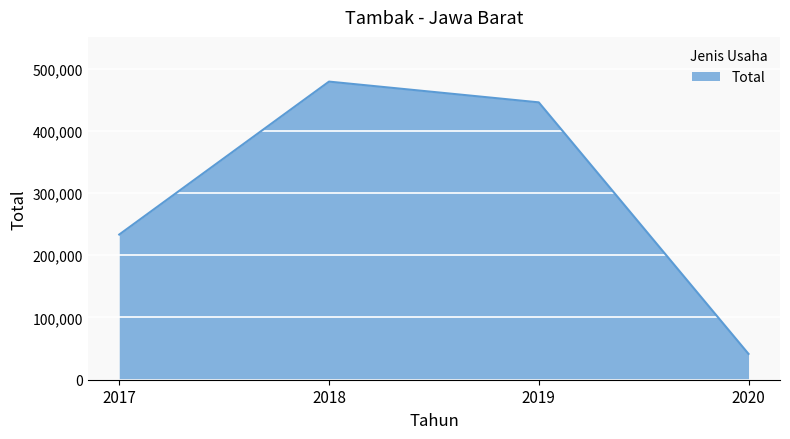

Rank the categories by value from highest to lowest.

2018, 2019, 2017, 2020